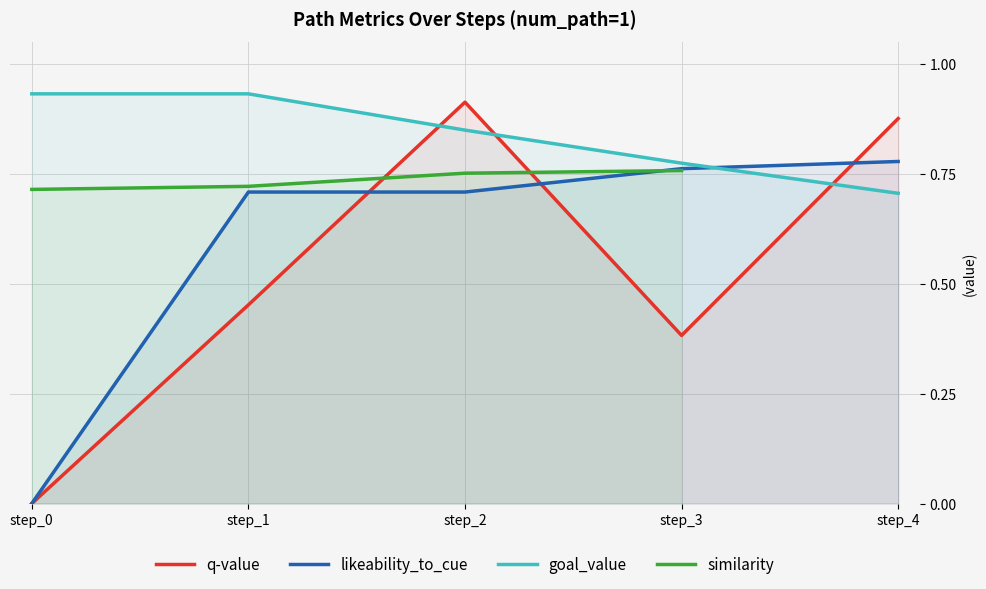

The q-value series shows 0.9 at step_2. True or false?

True